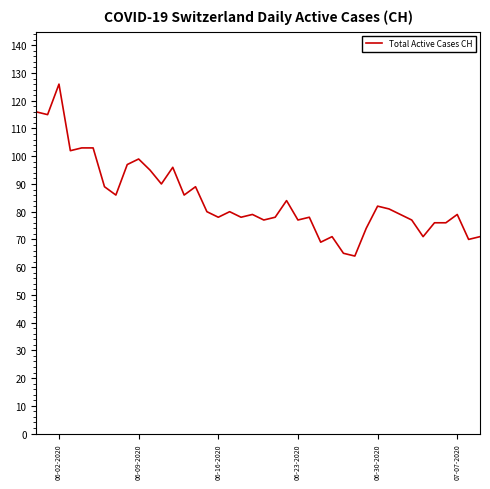

What is the difference between the maximum and minimum values?

62